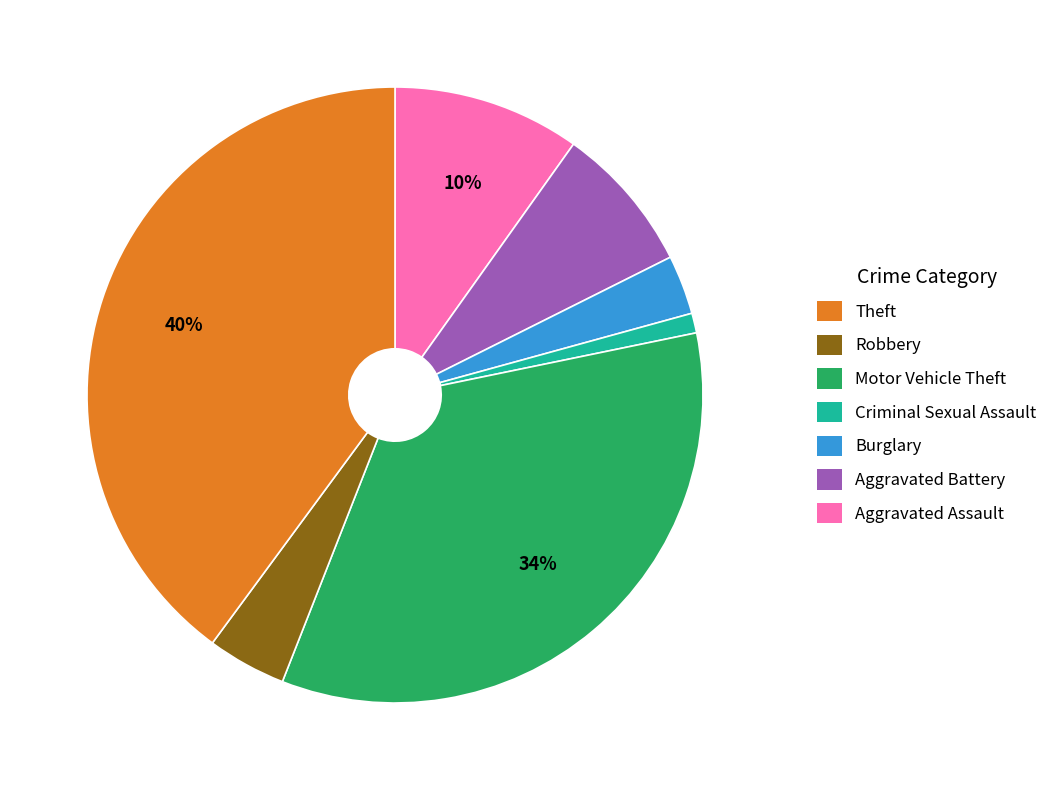

To the nearest percent, what is the difference between the largest and smallest slice percentages?

39%